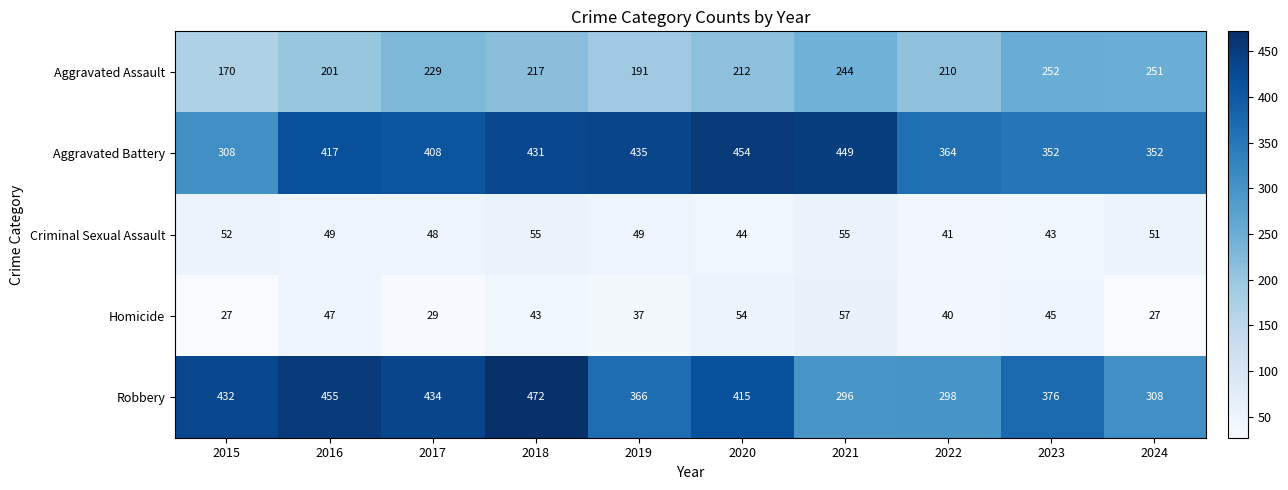

At how many categories does at least one series exceed 195?

10